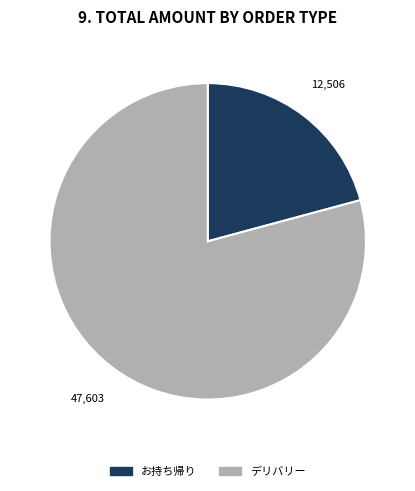

Count the number of slices in the pie.

2